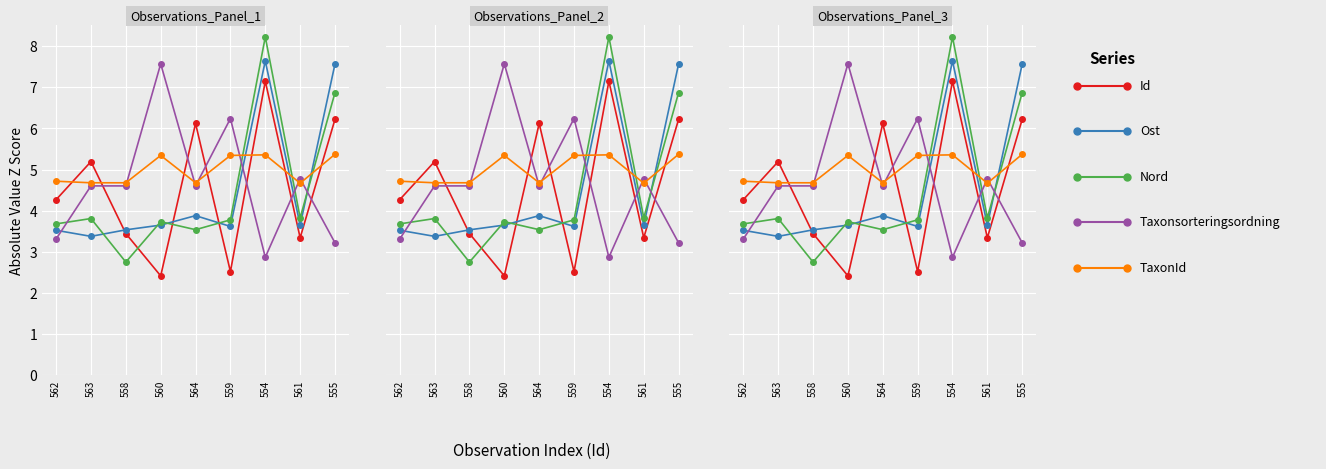

Where is Nord nearest to the value 5?

561